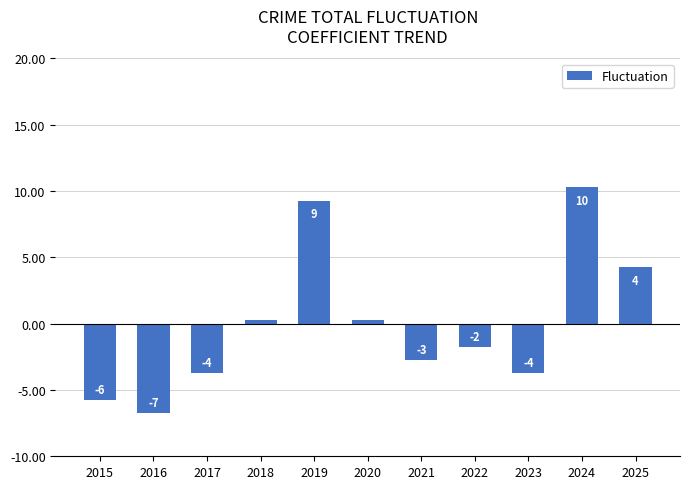

The chart shows a value of -2.7 at 2021. True or false?

True